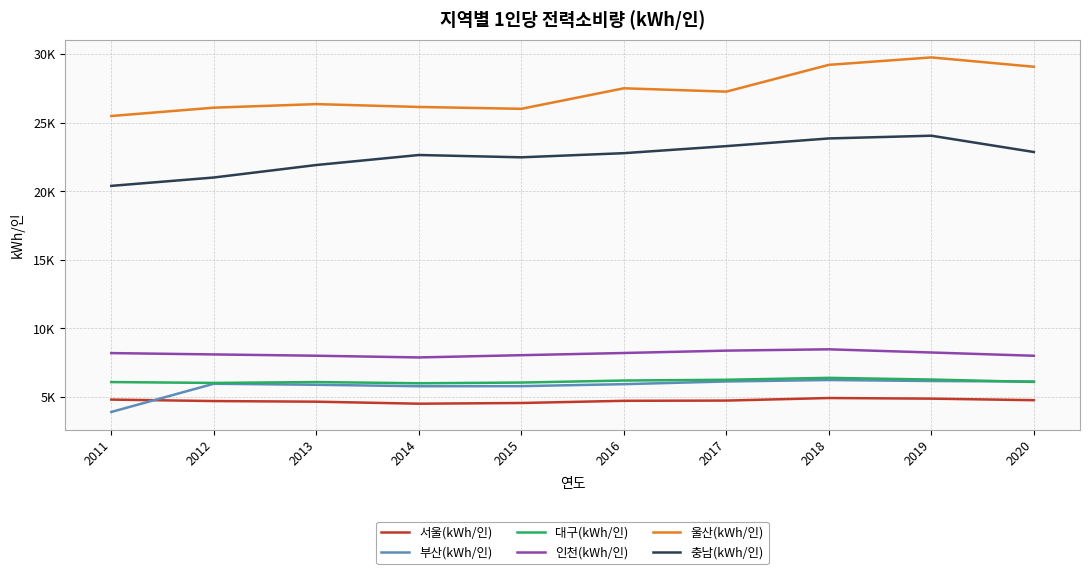

What is the value of the 충남(kWh/인) point at the 5th from the left?

22487